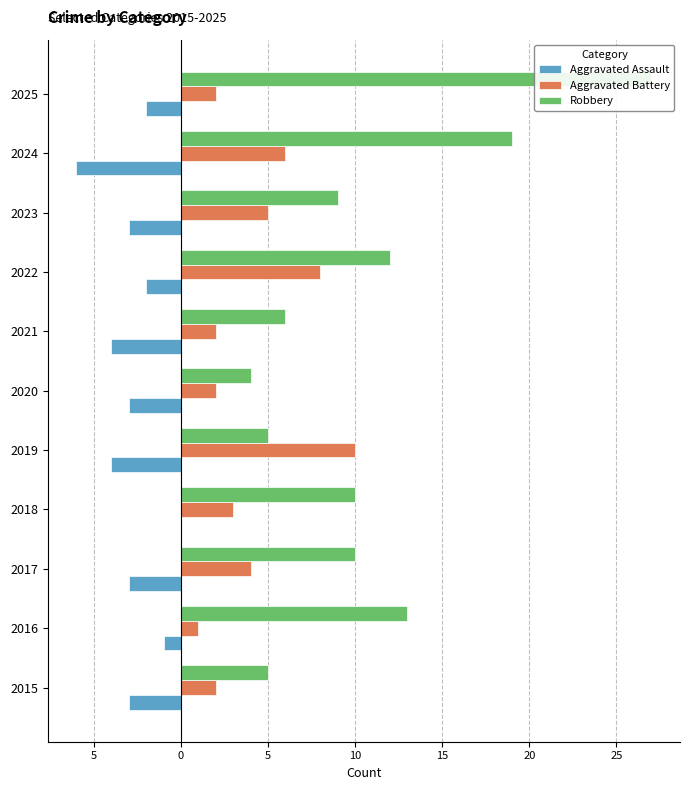

What are all the series names shown in the legend?

Aggravated Assault, Aggravated Battery, Robbery